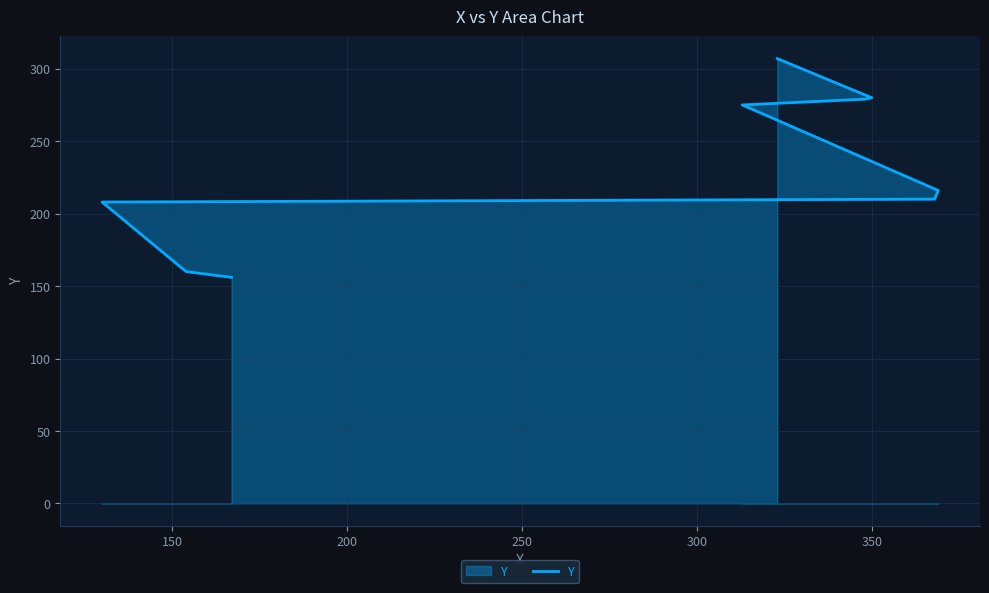

What is the sum of all values?

2091